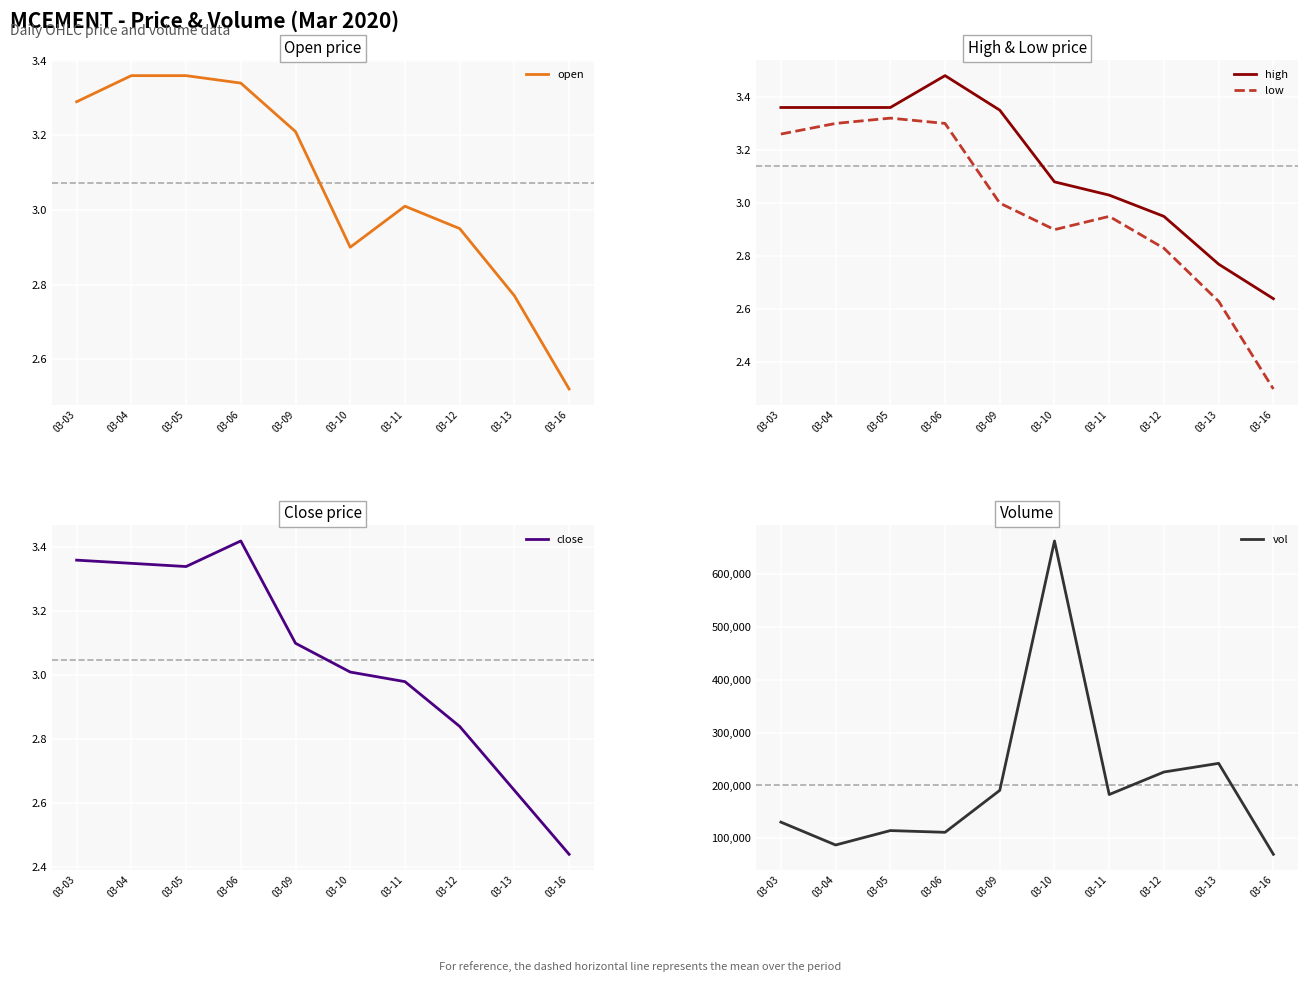

At which category does low reach its first local peak?

03-05